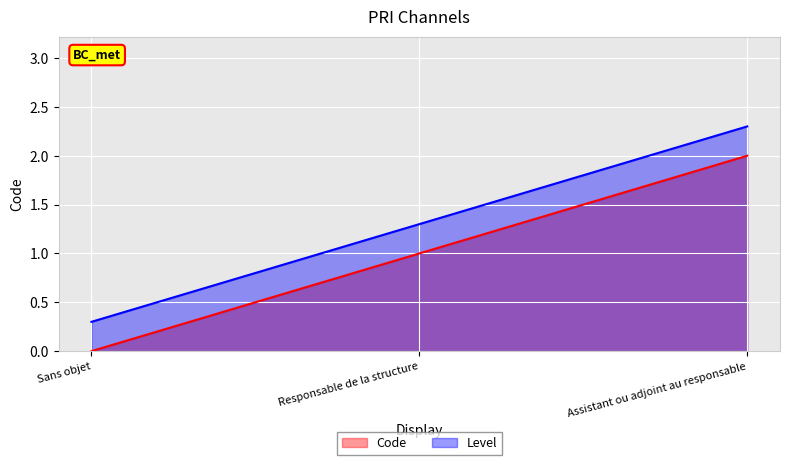

Does the chart display data point markers on the line(s)?

No